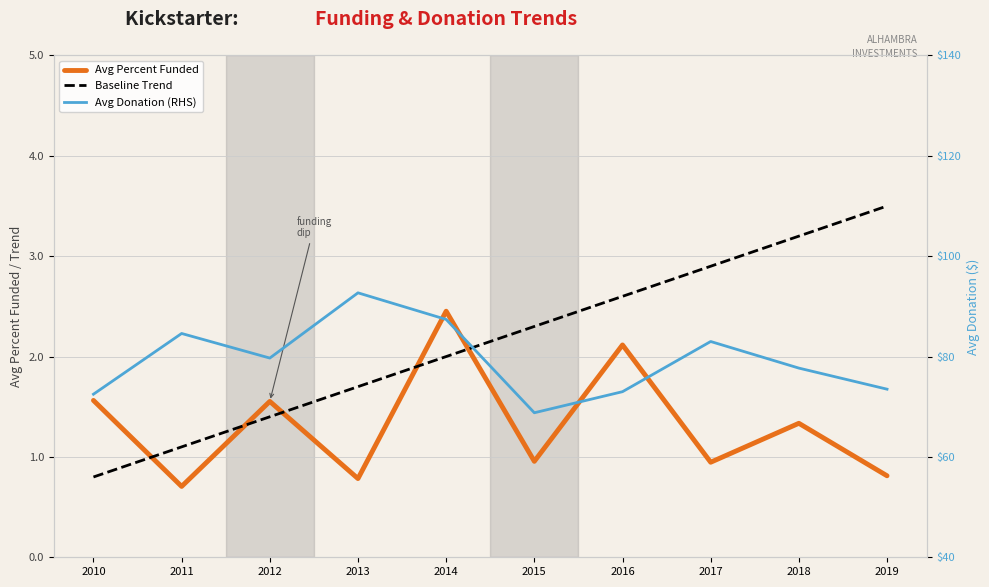

What is the value of the Avg Donation (RHS) point at the 5th from the left?

87.4